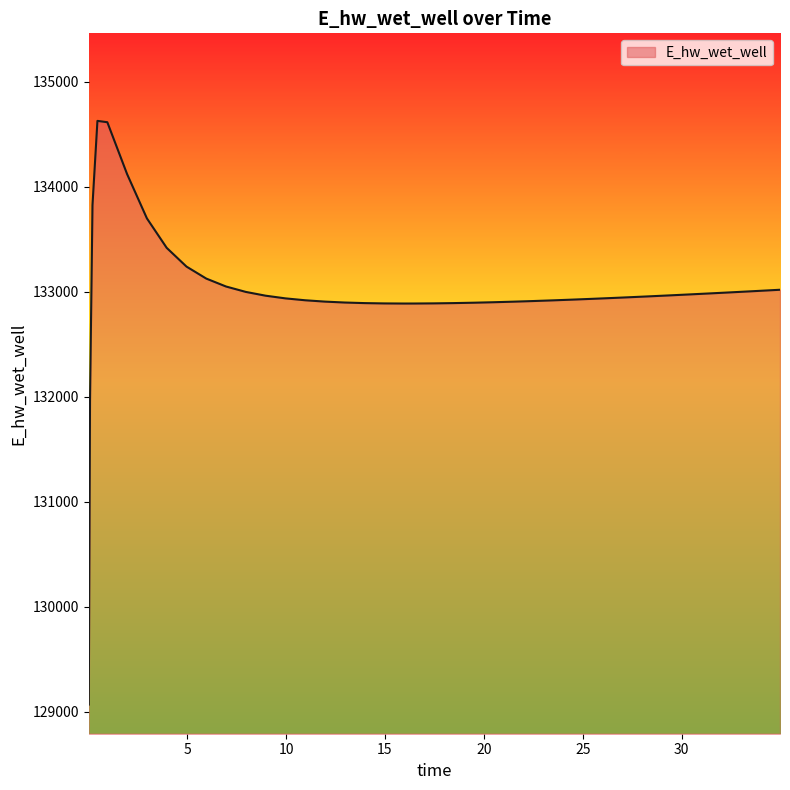

What is the maximum value shown in the chart?

134628.0